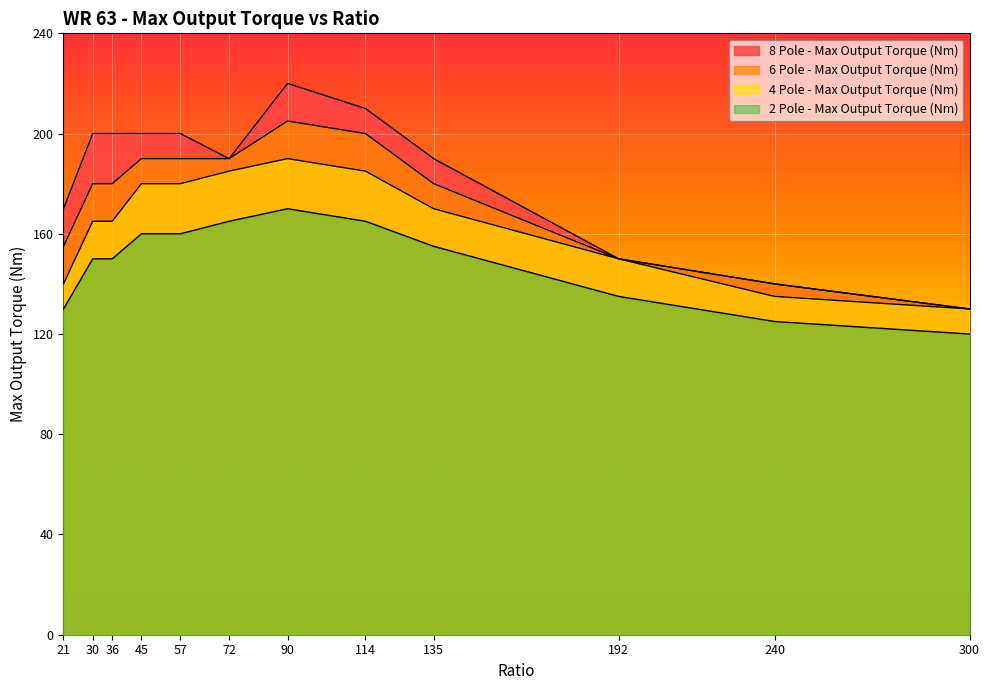

How many interior local peaks does the 8 Pole - Max Output Torque (Nm) series have?

1